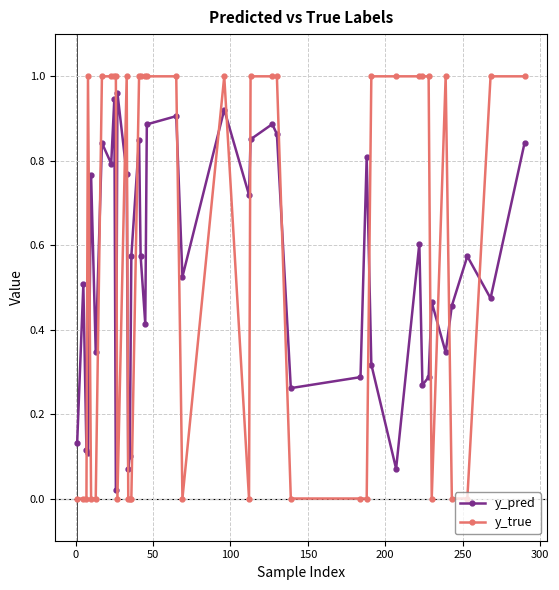

After their last crossing, which series has the higher values: y_pred or y_true?

y_true